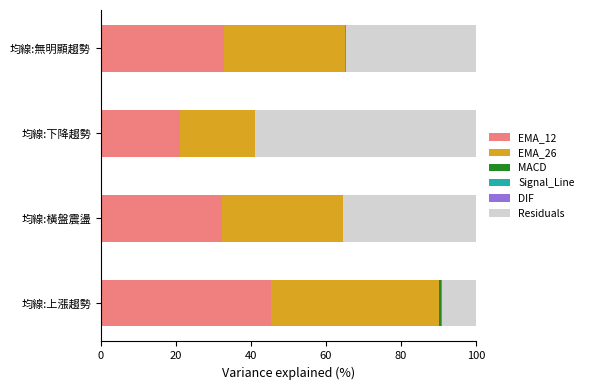

Reading right to left, what are all the values shown in this chart?

EMA_12: 32.9	21.2	32.2	45.2
EMA_26: 33.3	22.5	32.2	44.9
MACD: -0.4	-1.3	0.1	0.5
Signal_Line: -0.6	-0.8	0.1	0.3
DIF: 0.2	-0.4	-0.1	0.2
Residuals: 34.7	58.8	35.5	9.0